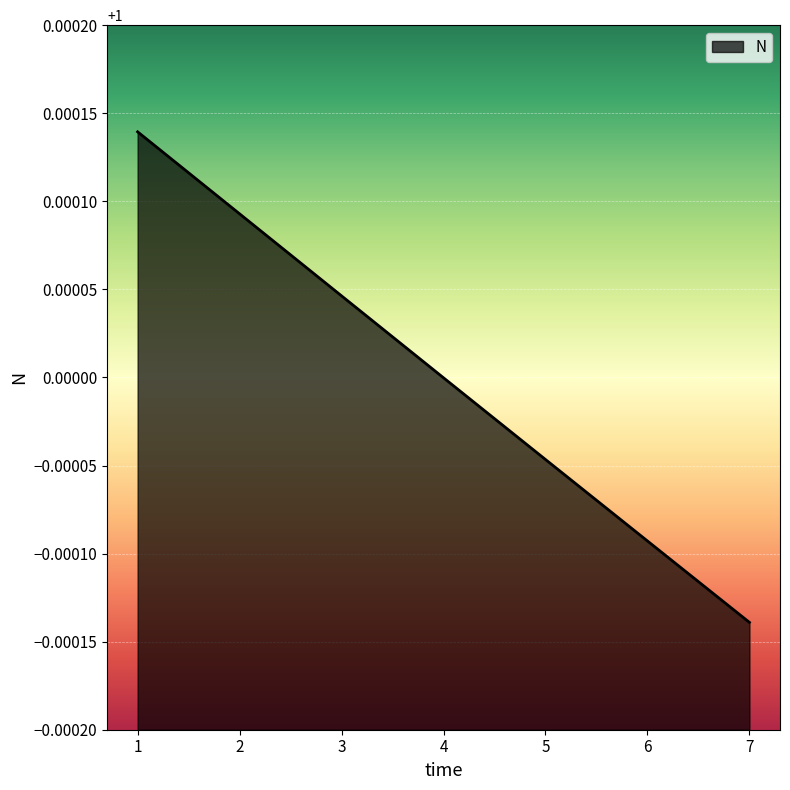

How many lines are shown in the chart?

1